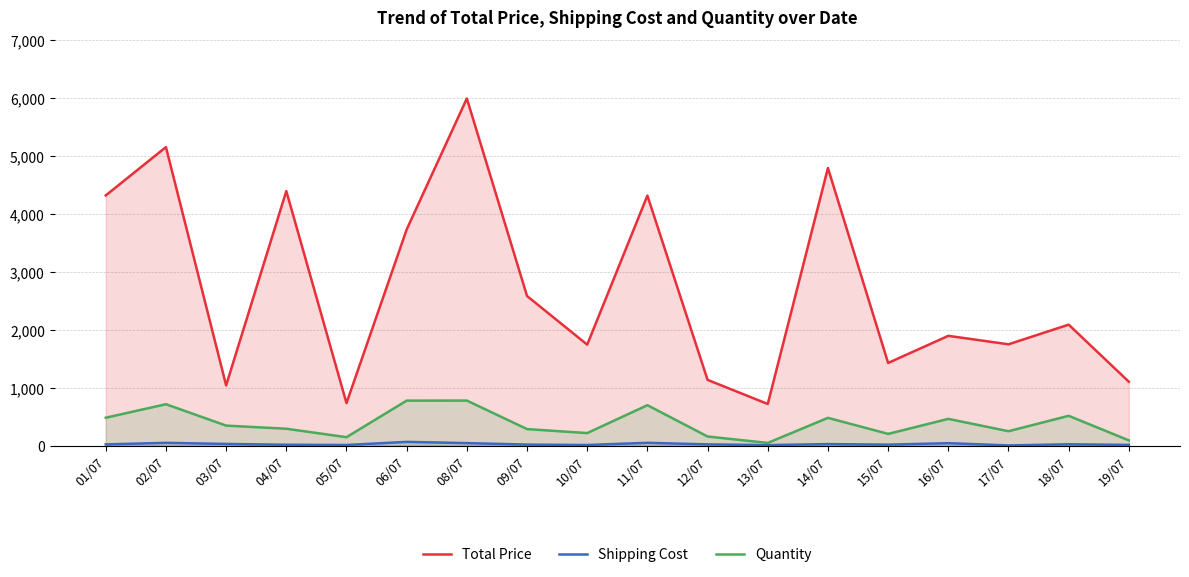

What are all the series names shown in the legend?

Total Price, Shipping Cost, Quantity